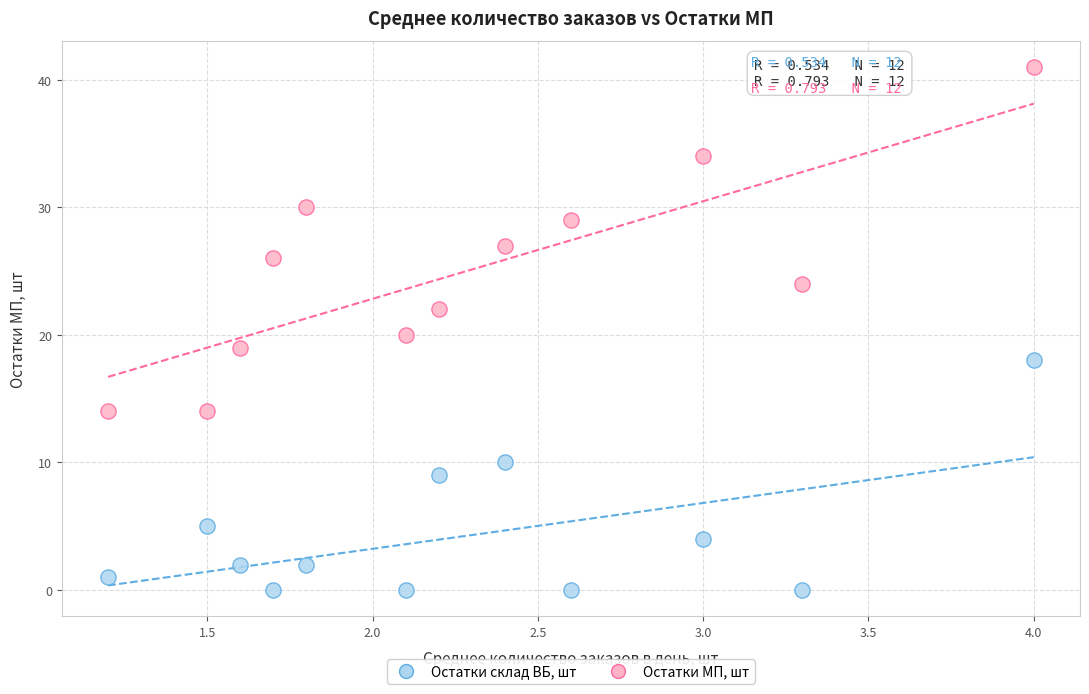

Which series contains the highest Y value?

Остатки МП, шт